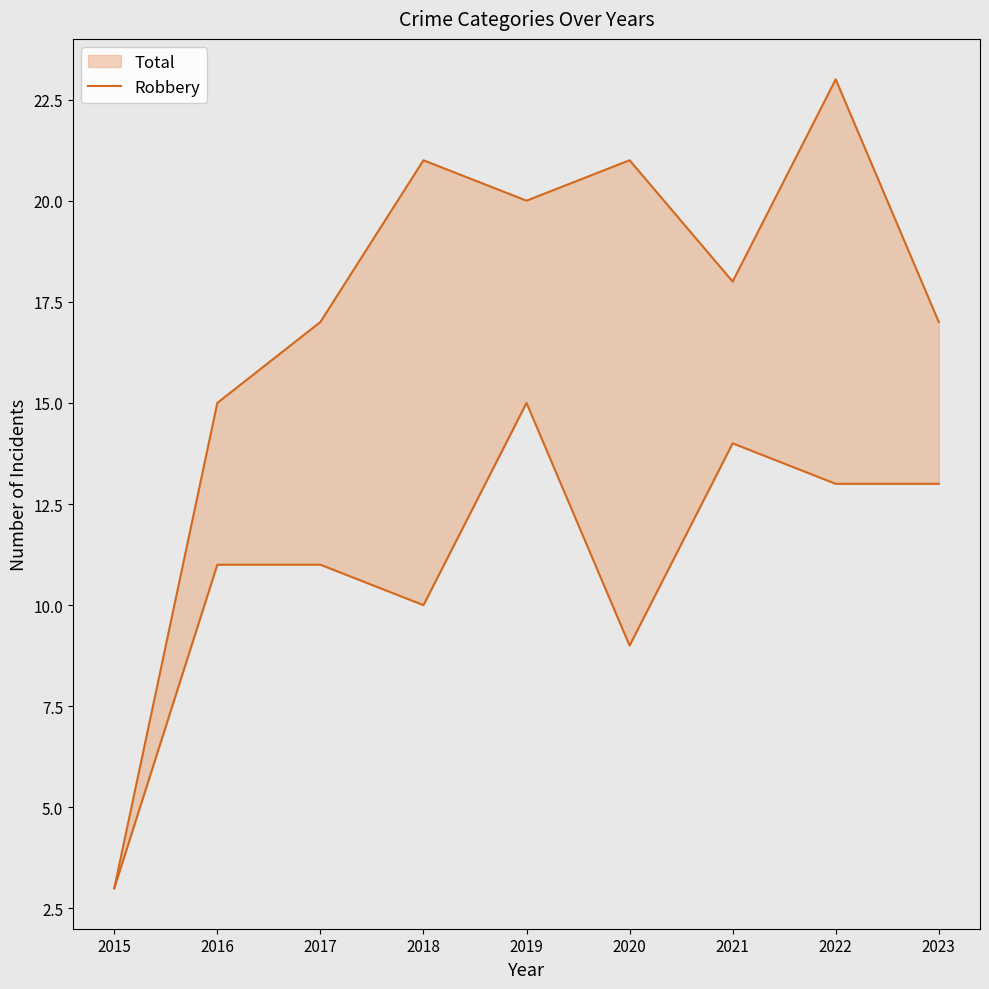

What is the approximate value at 2019, to the nearest 5?

15